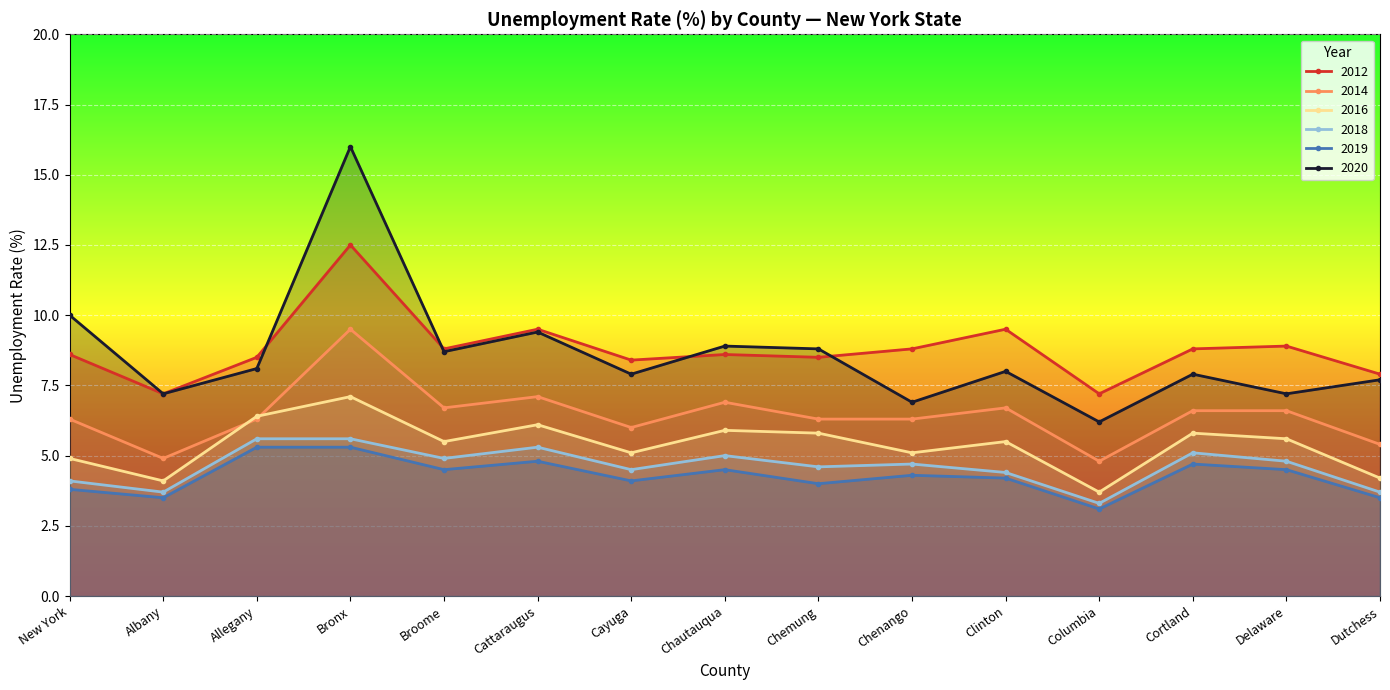

Reading left to right, transcribe all the data shown in this chart.

2012: 8.6	7.2	8.5	12.5	8.8	9.5	8.4	8.6	8.5	8.8	9.5	7.2	8.8	8.9	7.9
2014: 6.3	4.9	6.3	9.5	6.7	7.1	6.0	6.9	6.3	6.3	6.7	4.8	6.6	6.6	5.4
2016: 4.9	4.1	6.4	7.1	5.5	6.1	5.1	5.9	5.8	5.1	5.5	3.7	5.8	5.6	4.2
2018: 4.1	3.7	5.6	5.6	4.9	5.3	4.5	5.0	4.6	4.7	4.4	3.3	5.1	4.8	3.7
2019: 3.8	3.5	5.3	5.3	4.5	4.8	4.1	4.5	4.0	4.3	4.2	3.1	4.7	4.5	3.5
2020: 10.0	7.2	8.1	16.0	8.7	9.4	7.9	8.9	8.8	6.9	8.0	6.2	7.9	7.2	7.7